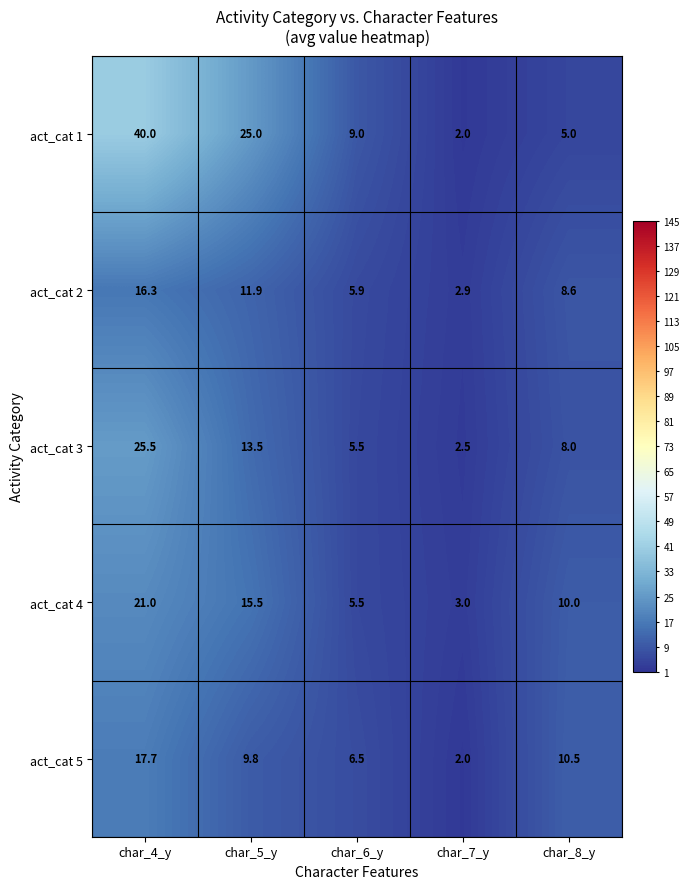

What is the difference between the act_cat 5 values at char_4_y and char_5_y?

7.9